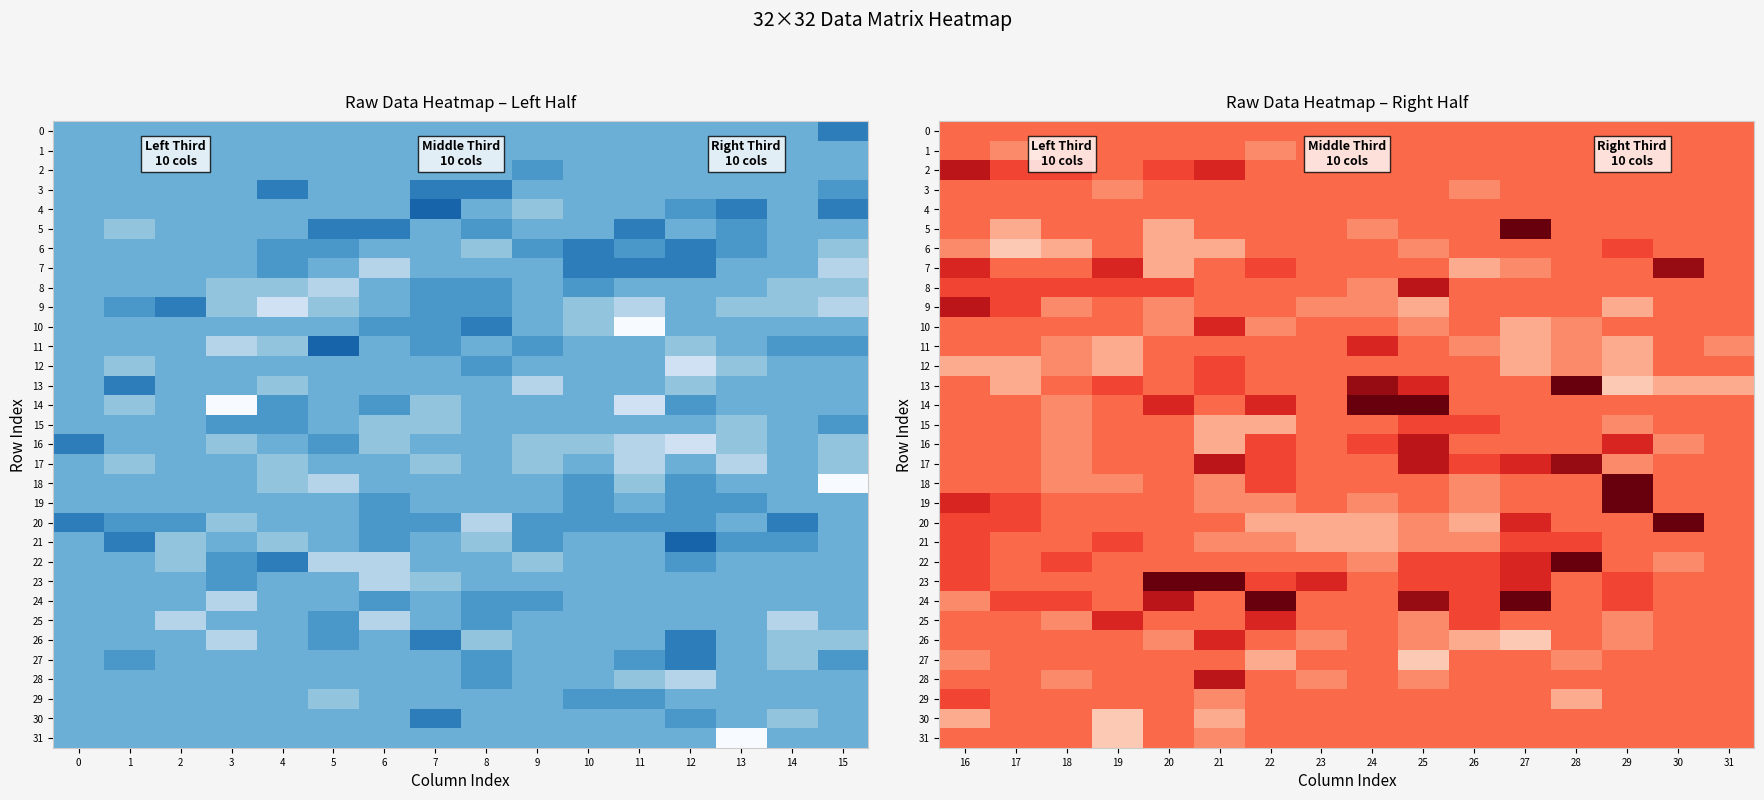

How many values in the 19 series are below 0?

4